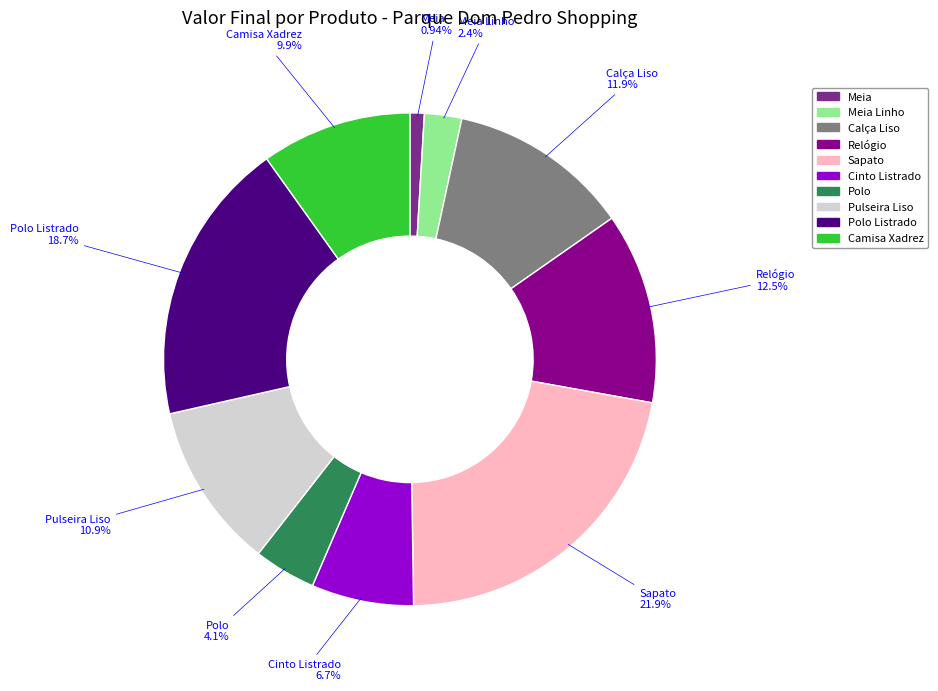

Is there a majority slice in this chart?

No